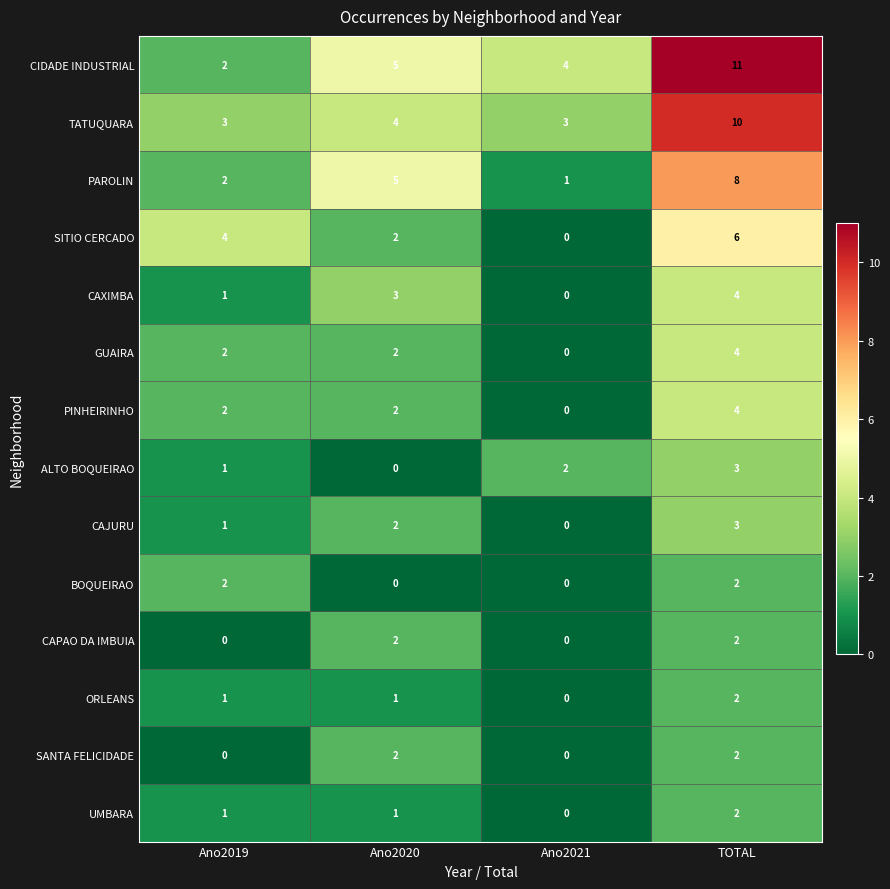

What is the sum of all CAJURU values?

6